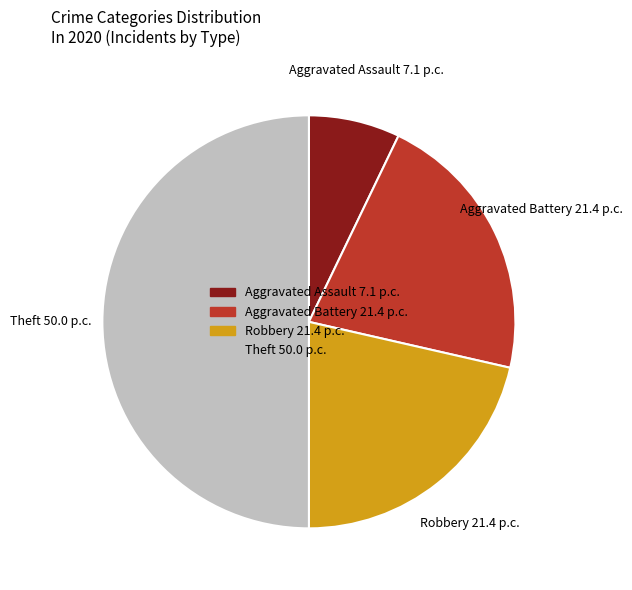

Is it true that Aggravated Battery is 15% of the pie?

False